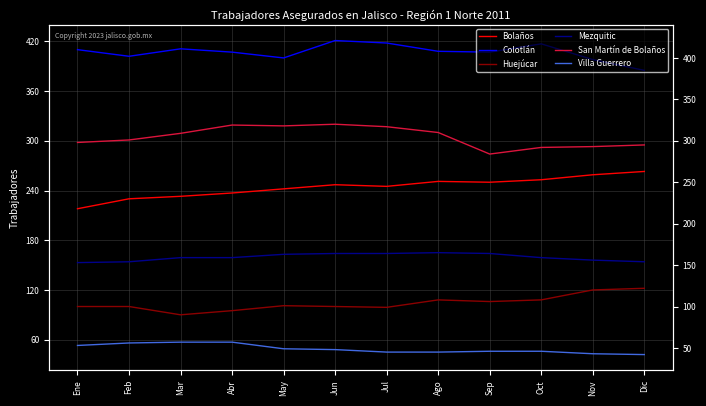

What is the approximate value of Mezquitic at Jun?

164